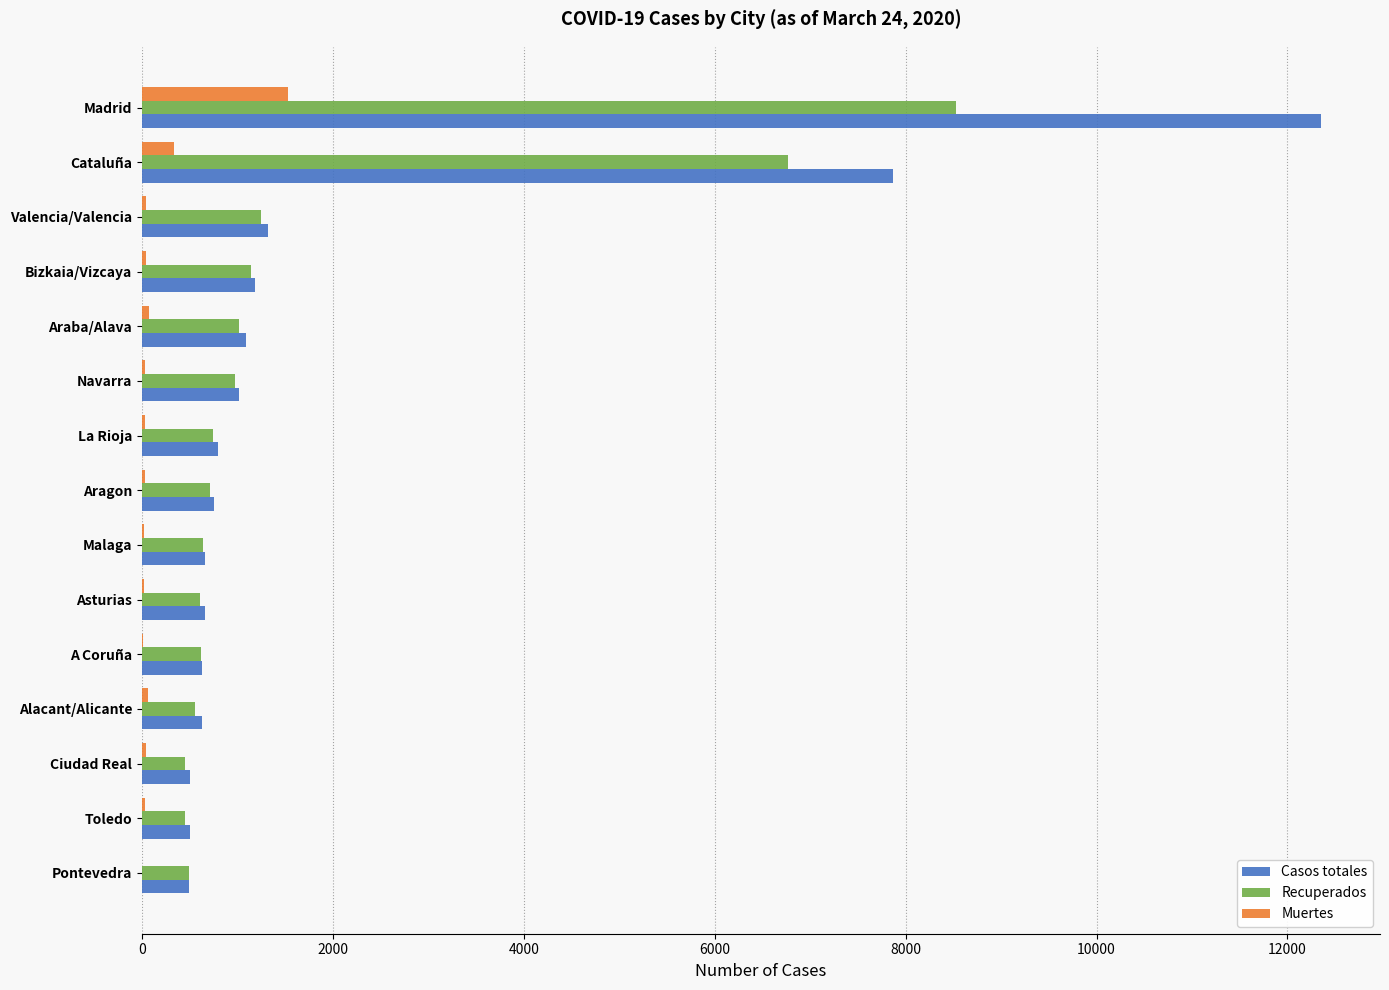

Between Madrid and Navarra, which series saw the biggest shift?

Casos totales